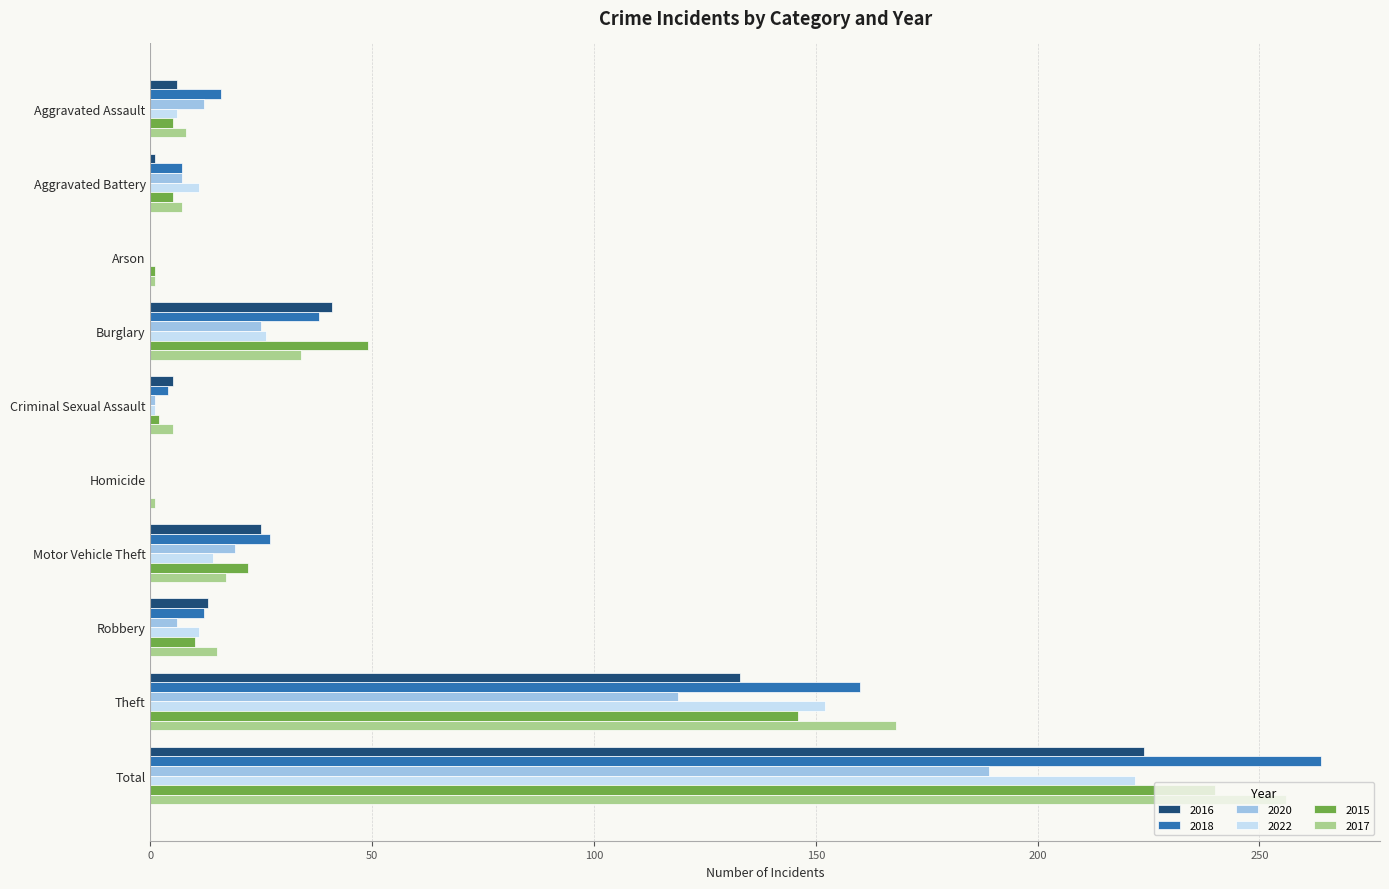

At which category is the sum across all series the highest?

Total